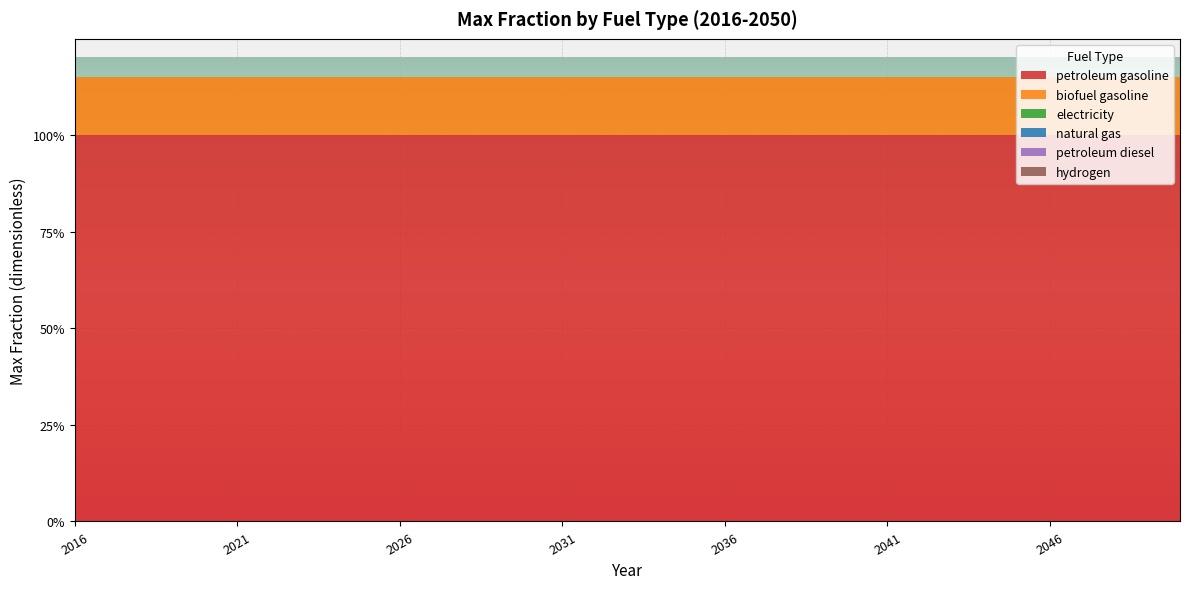

Reading left to right, transcribe all the data shown in this chart.

petroleum gasoline: 1.0	1.0	1.0	1.0	1.0	1.0	1.0	1.0	1.0	1.0	1.0	1.0	1.0	1.0	1.0	1.0	1.0	1.0	1.0	1.0	1.0	1.0	1.0	1.0	1.0	1.0	1.0	1.0	1.0	1.0	1.0	1.0	1.0	1.0	1.0
biofuel gasoline: 0.1	0.1	0.1	0.1	0.1	0.1	0.1	0.1	0.1	0.1	0.1	0.1	0.1	0.1	0.1	0.1	0.1	0.1	0.1	0.1	0.1	0.1	0.1	0.1	0.1	0.1	0.1	0.1	0.1	0.1	0.1	0.1	0.1	0.1	0.1
electricity: 0.0	0.0	0.0	0.0	0.0	0.0	0.0	0.0	0.0	0.0	0.0	0.0	0.0	0.0	0.0	0.0	0.0	0.0	0.0	0.0	0.0	0.0	0.0	0.0	0.0	0.0	0.0	0.0	0.0	0.0	0.0	0.0	0.0	0.0	0.0
natural gas: 0.0	0.0	0.0	0.0	0.0	0.0	0.0	0.0	0.0	0.0	0.0	0.0	0.0	0.0	0.0	0.0	0.0	0.0	0.0	0.0	0.0	0.0	0.0	0.0	0.0	0.0	0.0	0.0	0.0	0.0	0.0	0.0	0.0	0.0	0.0
petroleum diesel: 0.0	0.0	0.0	0.0	0.0	0.0	0.0	0.0	0.0	0.0	0.0	0.0	0.0	0.0	0.0	0.0	0.0	0.0	0.0	0.0	0.0	0.0	0.0	0.0	0.0	0.0	0.0	0.0	0.0	0.0	0.0	0.0	0.0	0.0	0.0
hydrogen: 0.0	0.0	0.0	0.0	0.0	0.0	0.0	0.0	0.0	0.0	0.0	0.0	0.0	0.0	0.0	0.0	0.0	0.0	0.0	0.0	0.0	0.0	0.0	0.0	0.0	0.0	0.0	0.0	0.0	0.0	0.0	0.0	0.0	0.0	0.0